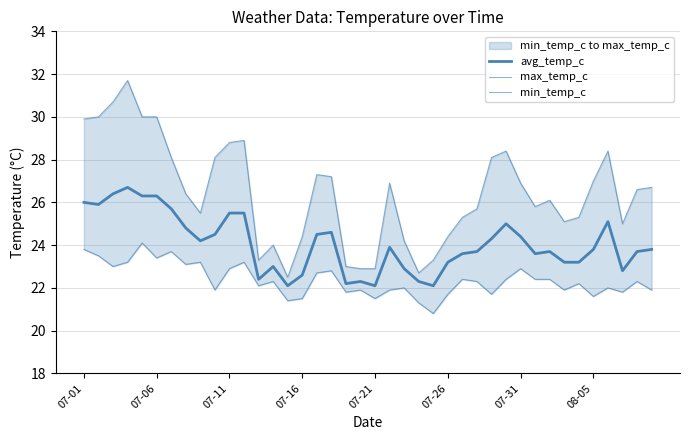

What is the total value across all series at 08-05?

72.4